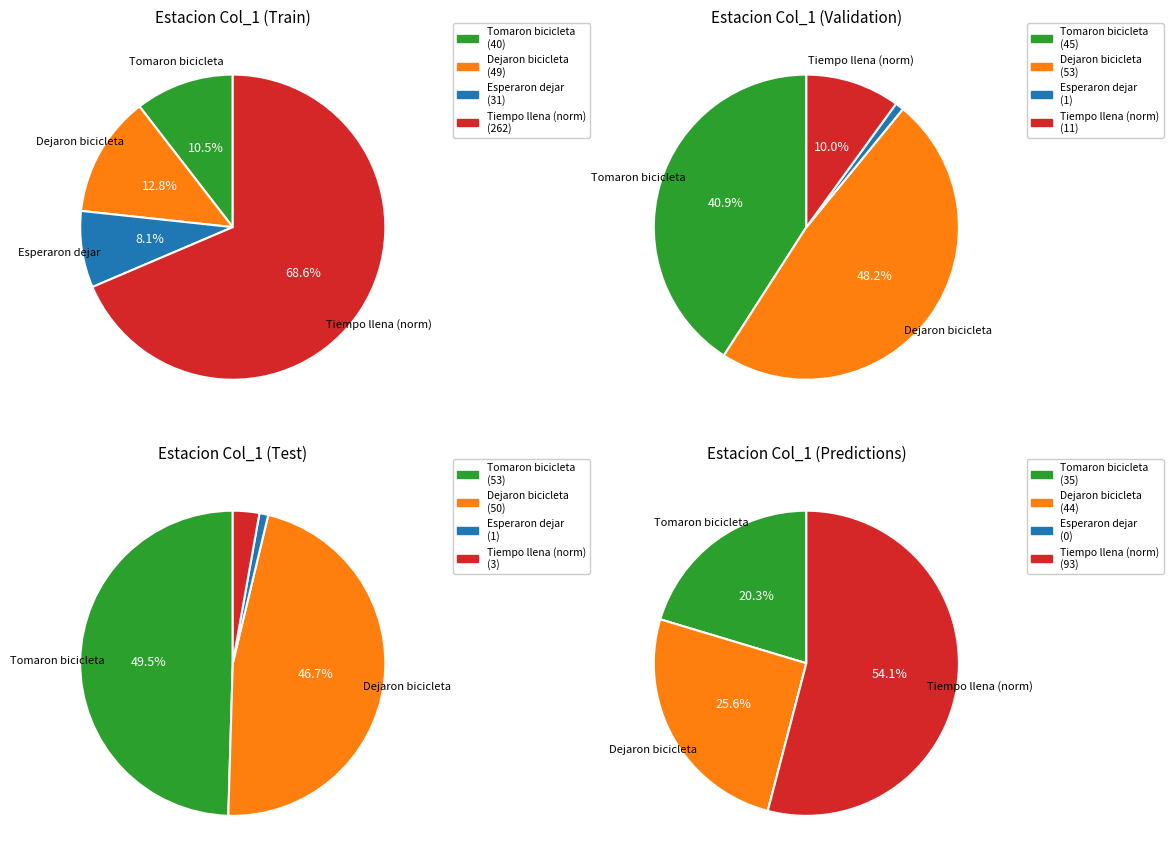

What percentage is the Usuarios que esperaron dejar bicicleta slice, to the nearest percent?

8%